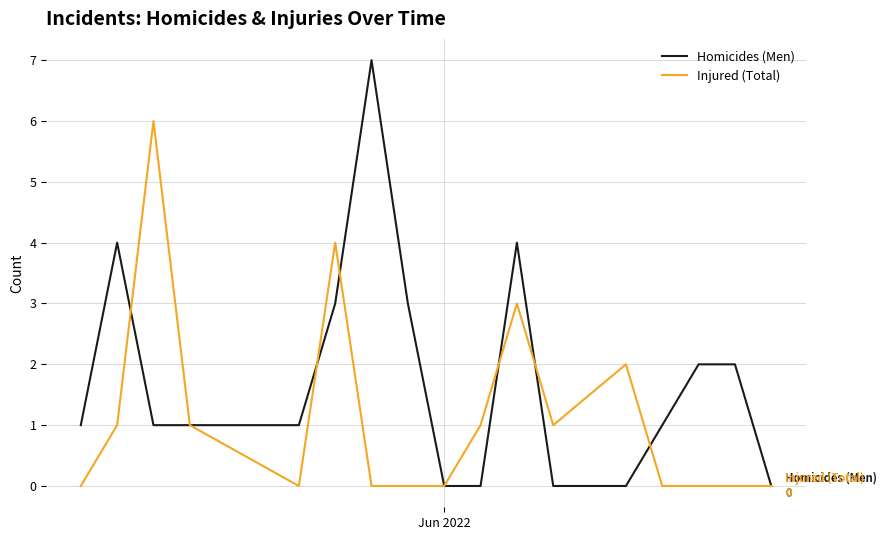

Which series has the largest total across all categories?

Homicides (Men)